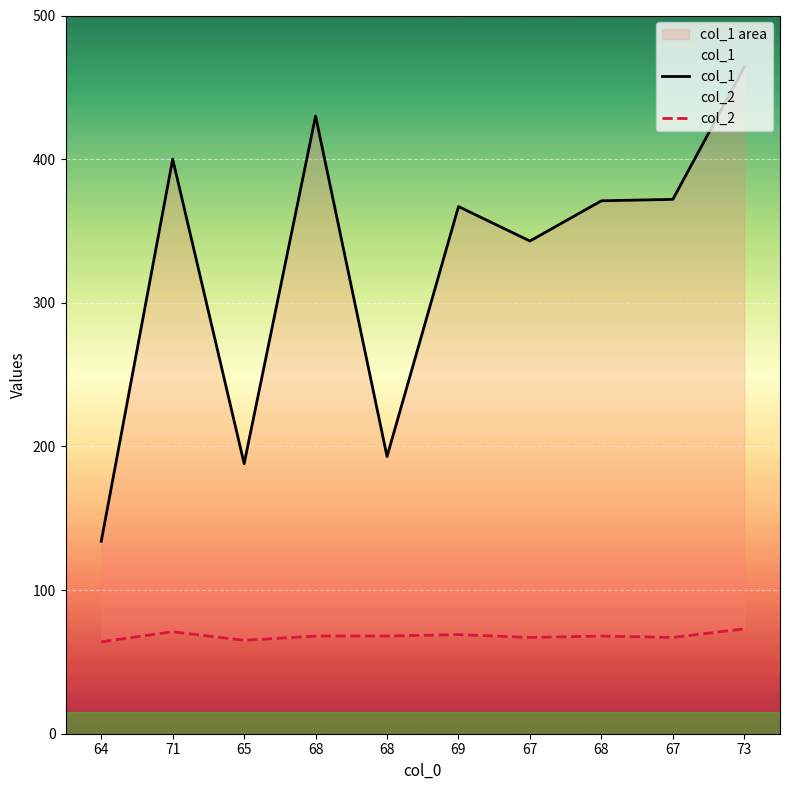

Reading left to right, transcribe all the data shown in this chart.

col_1: 134	400	188	430	193	367	343	371	372	464
col_2: 64	71	65	68	68	69	67	68	67	73